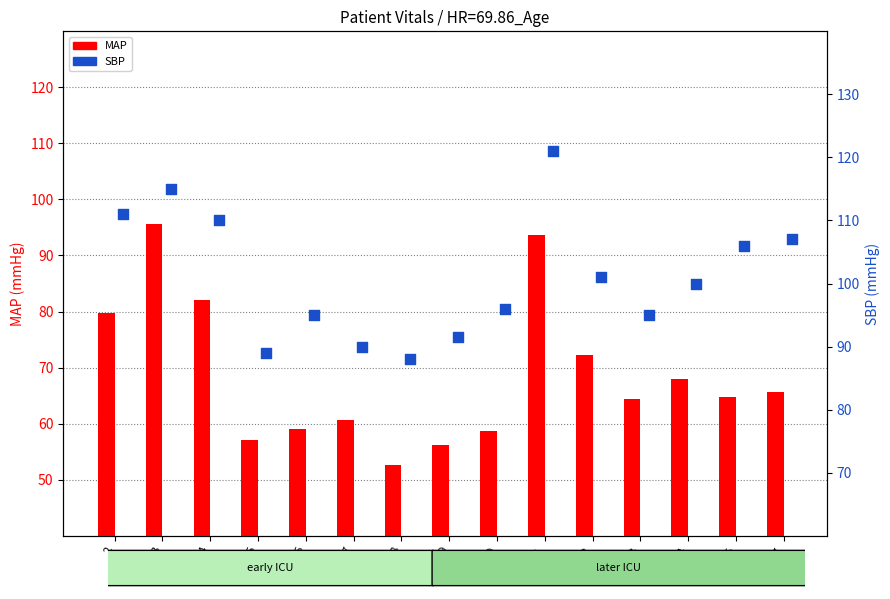

At how many categories does at least one series exceed 104?

6